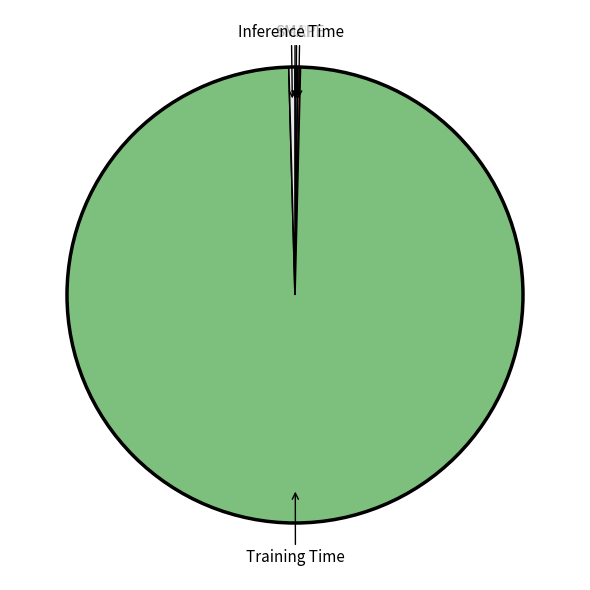

Does any single category account for the majority?

Yes